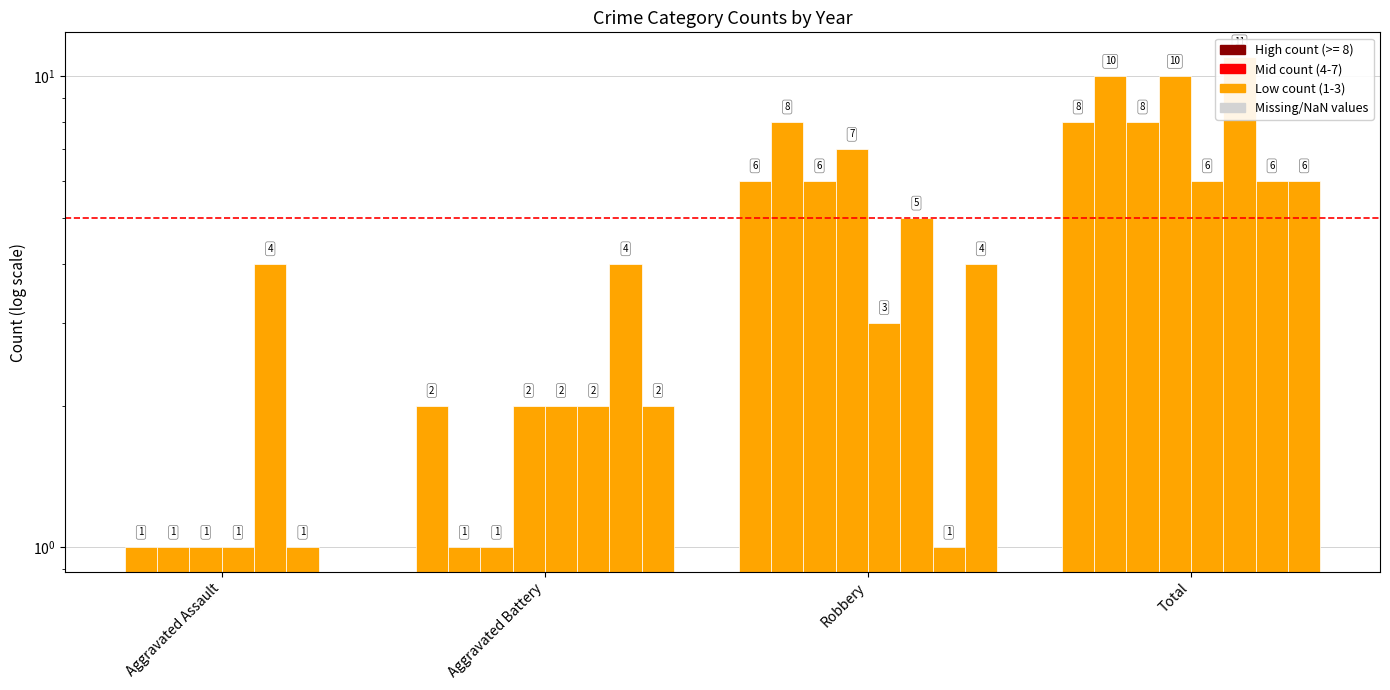

How many data points in 2021 are above 4?

1